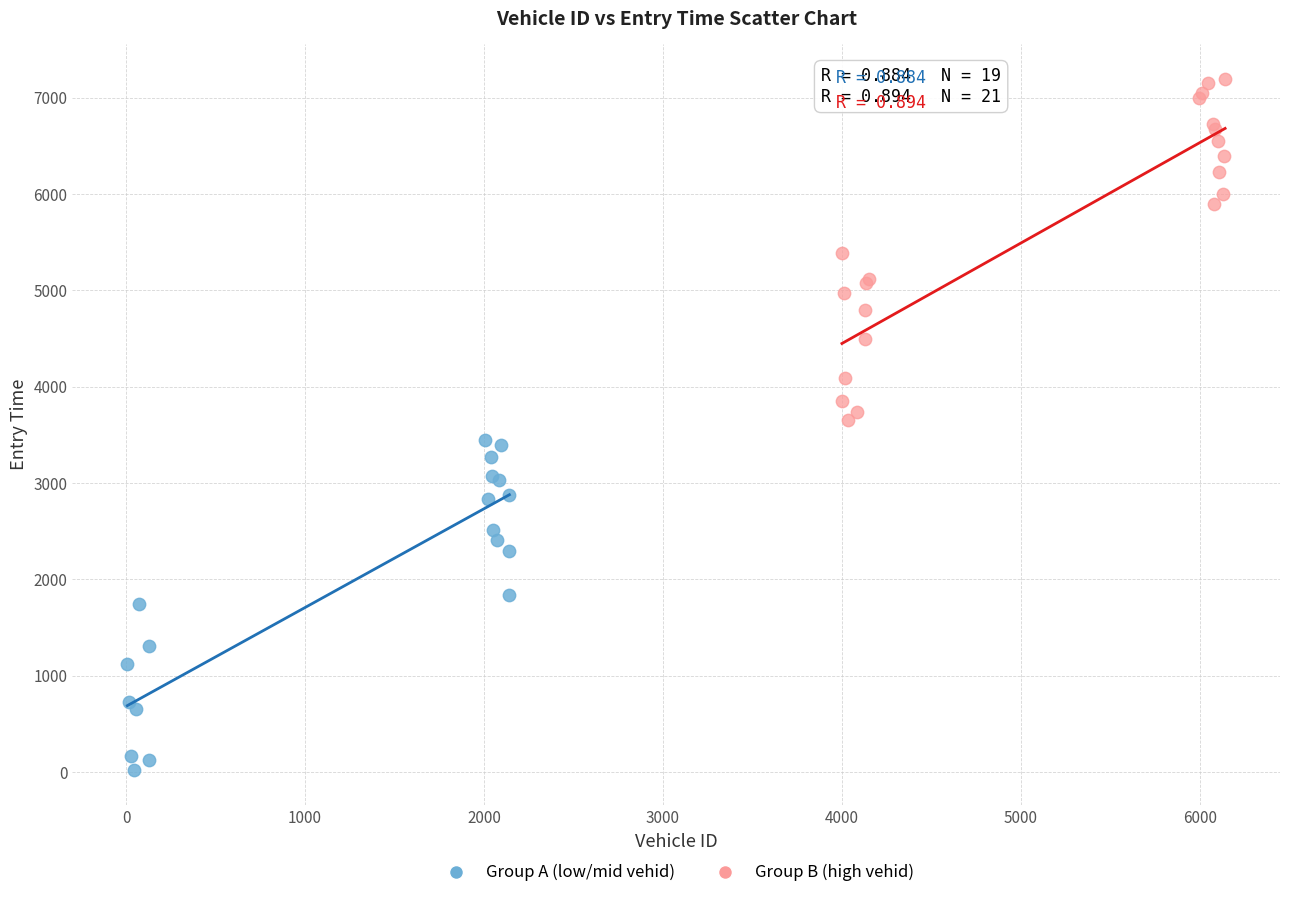

Which series reaches the maximum Y coordinate?

Group B (high vehid)